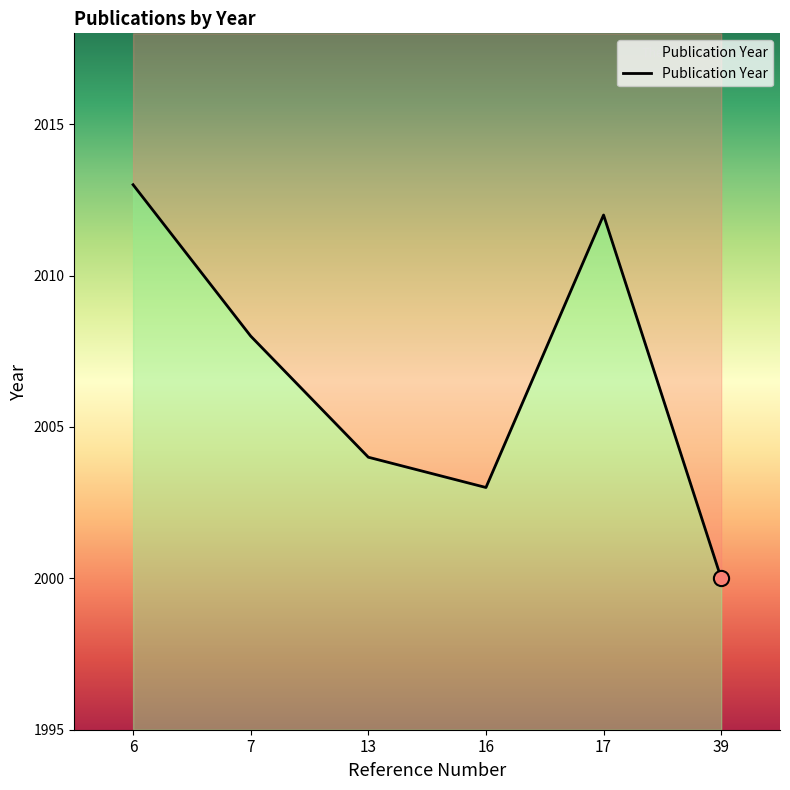

What is the change in value from 6 to 16?

-10